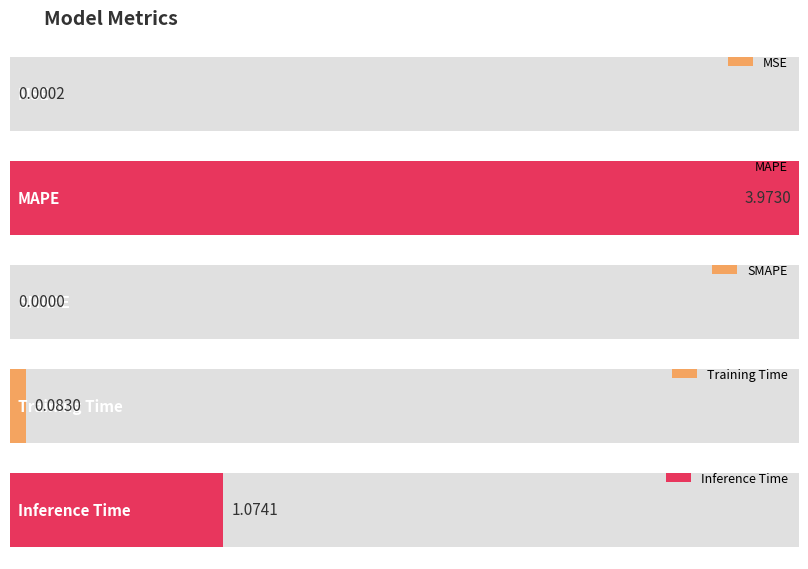

What is the change in value from MSE to Training Time?

+0.1